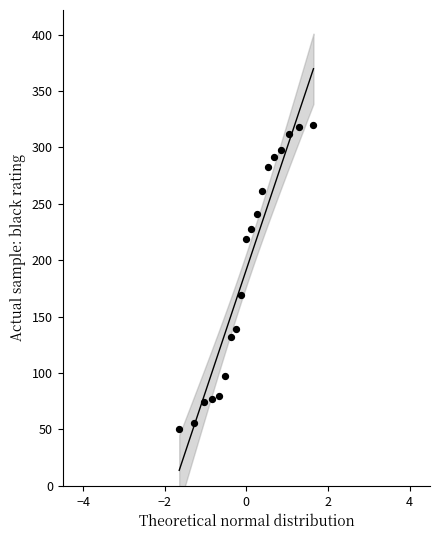

What Y value in the scatter plot is closest to 185?

169.2